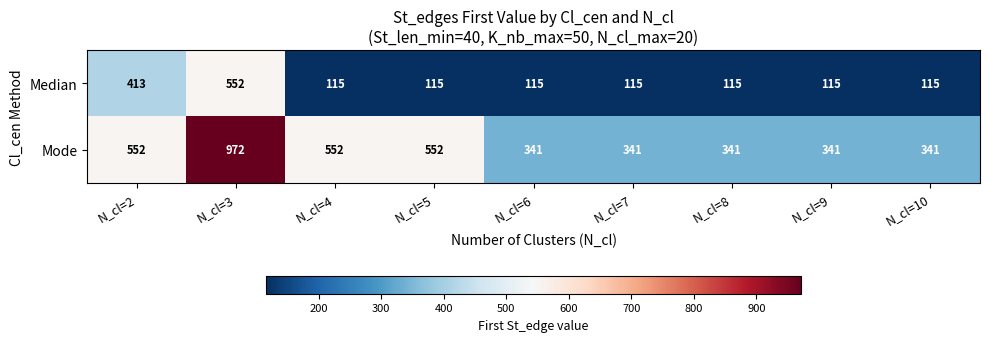

What is the greatest value displayed?

972